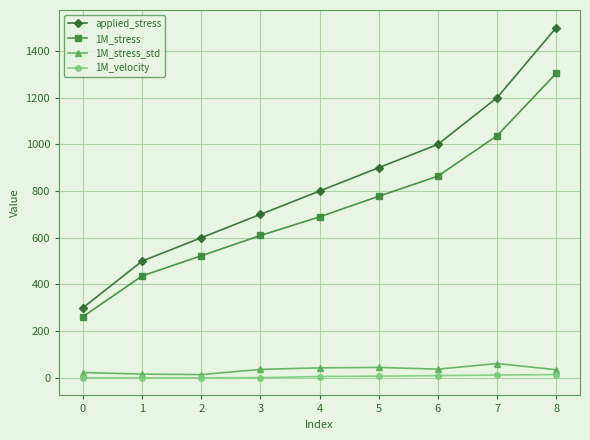

True or false: 1M_stress and applied_stress intersect in this chart.

False